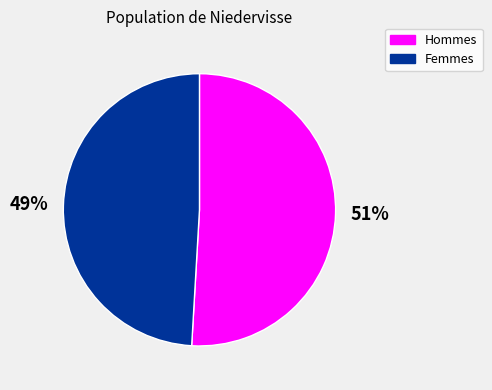

Which slice is the largest?

Hommes